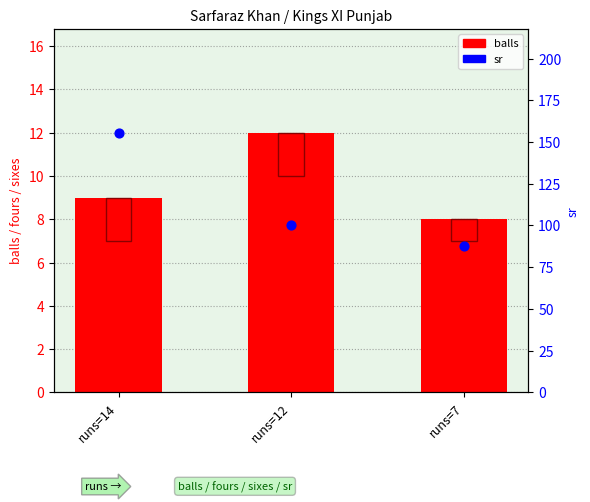

At how many categories does at least one series exceed 125?

1